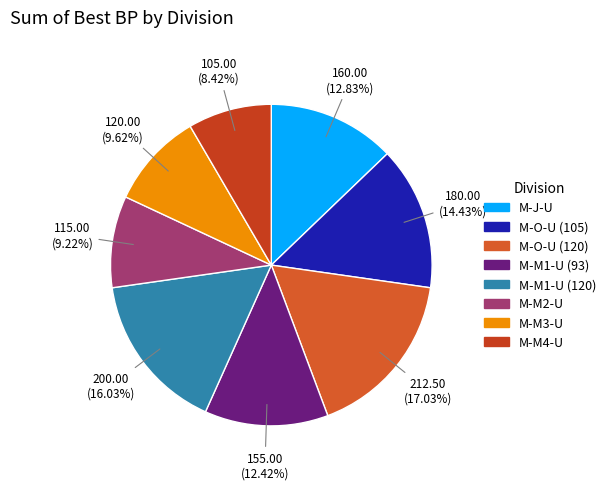

How much of the chart is everything except M-M4-U?

91.6%